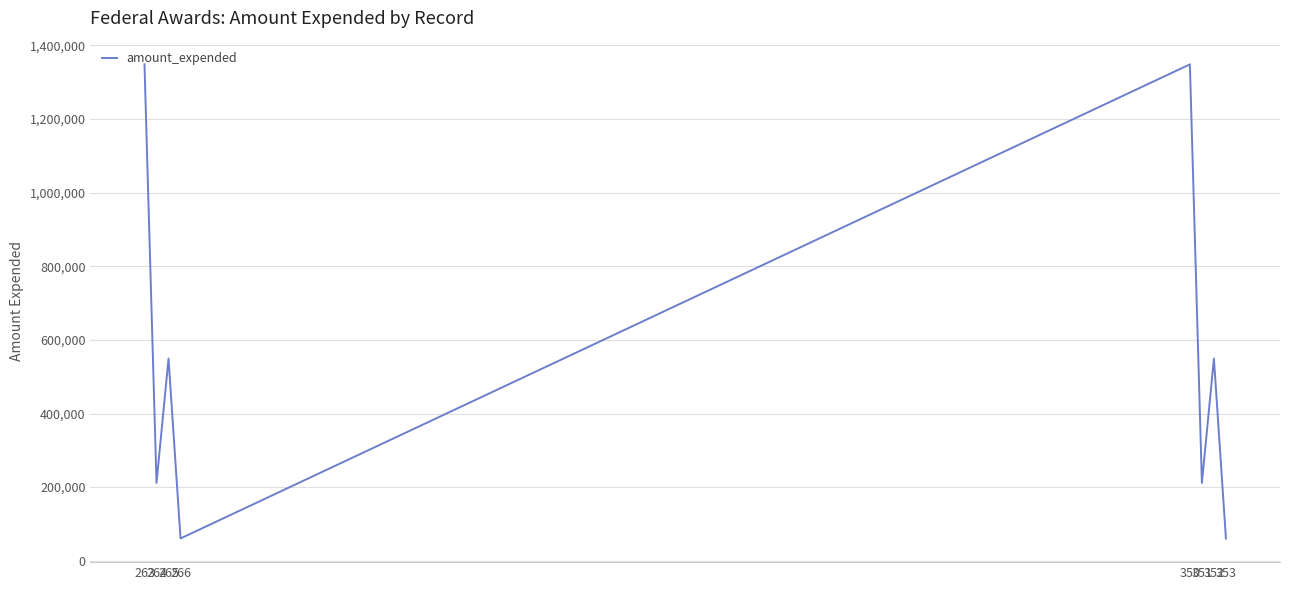

Approximately how many times larger is the value at 352 compared to 265?

1.0